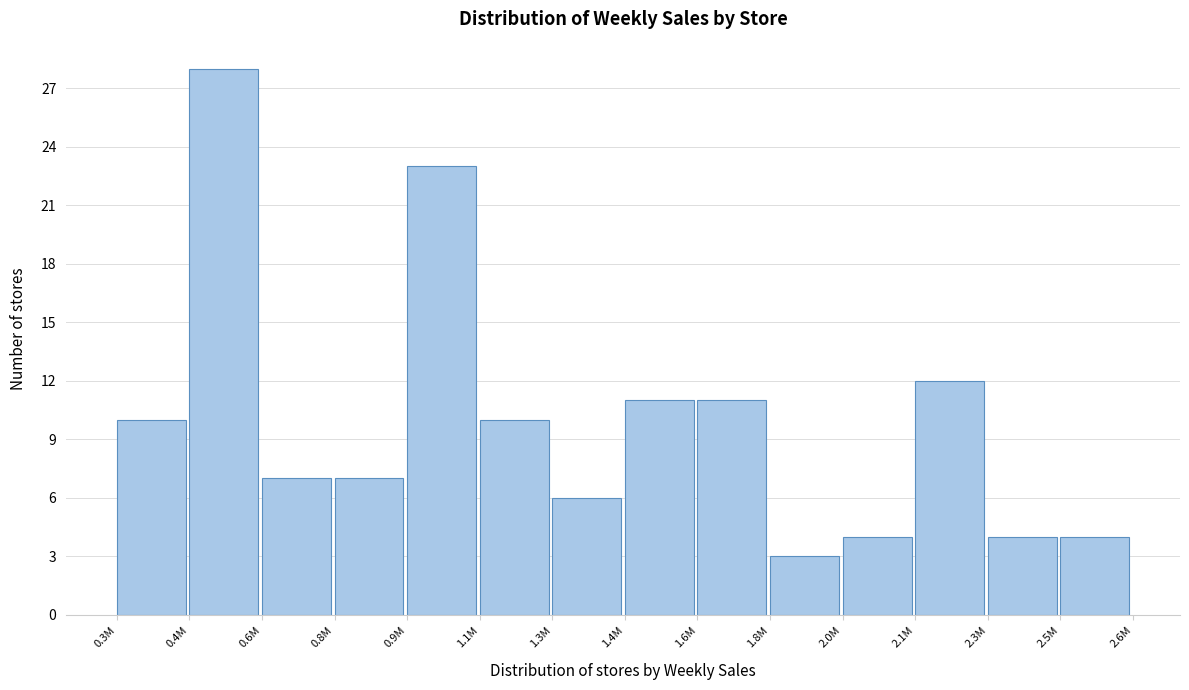

Reading right to left, list all the values displayed in this chart.

4	4	12	4	3	11	11	6	10	23	7	7	28	10